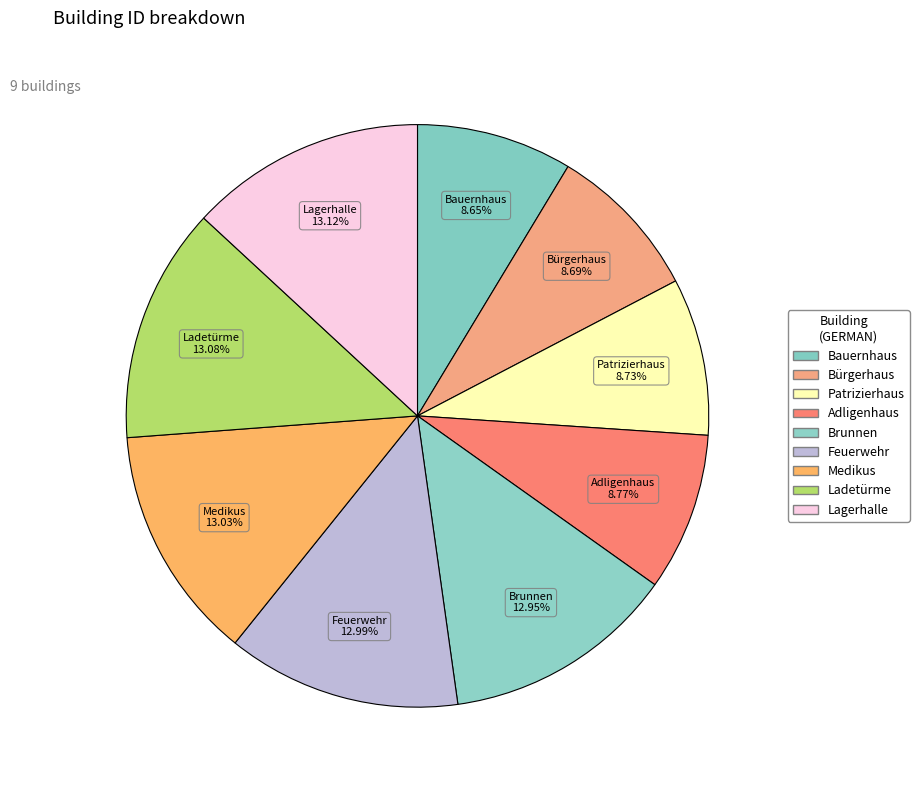

Count the number of slices in the pie.

9